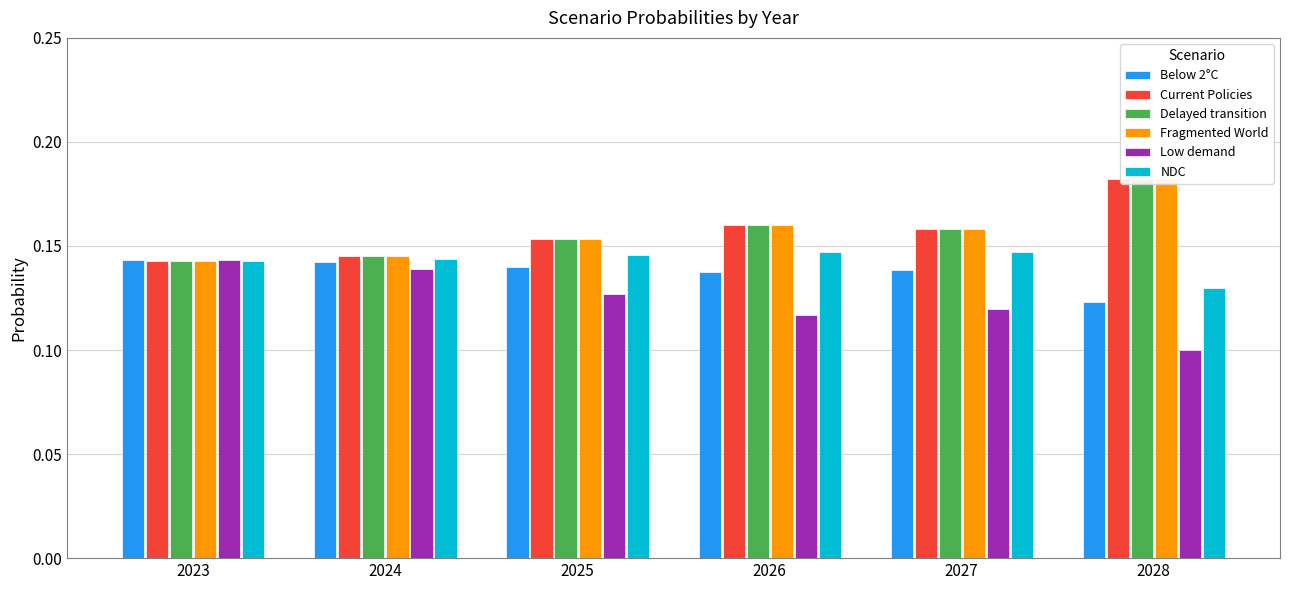

True or false: Fragmented World has a value of 0.1 at 2025.

False